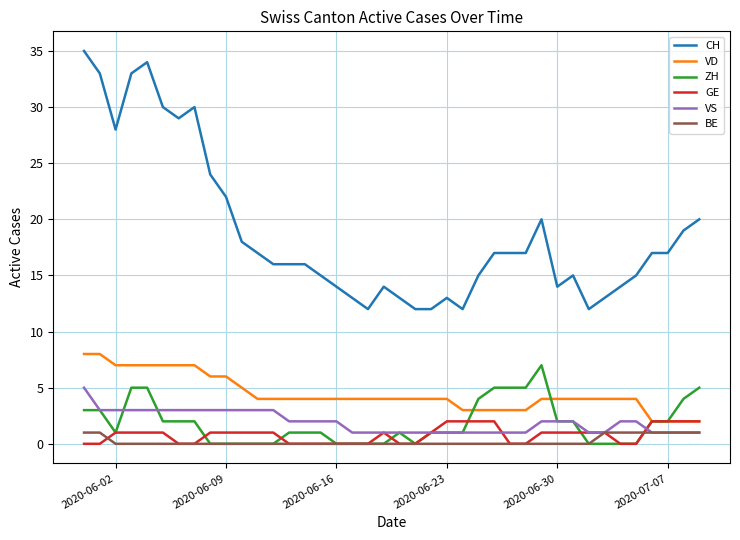

Which series has the widest spread of values?

CH